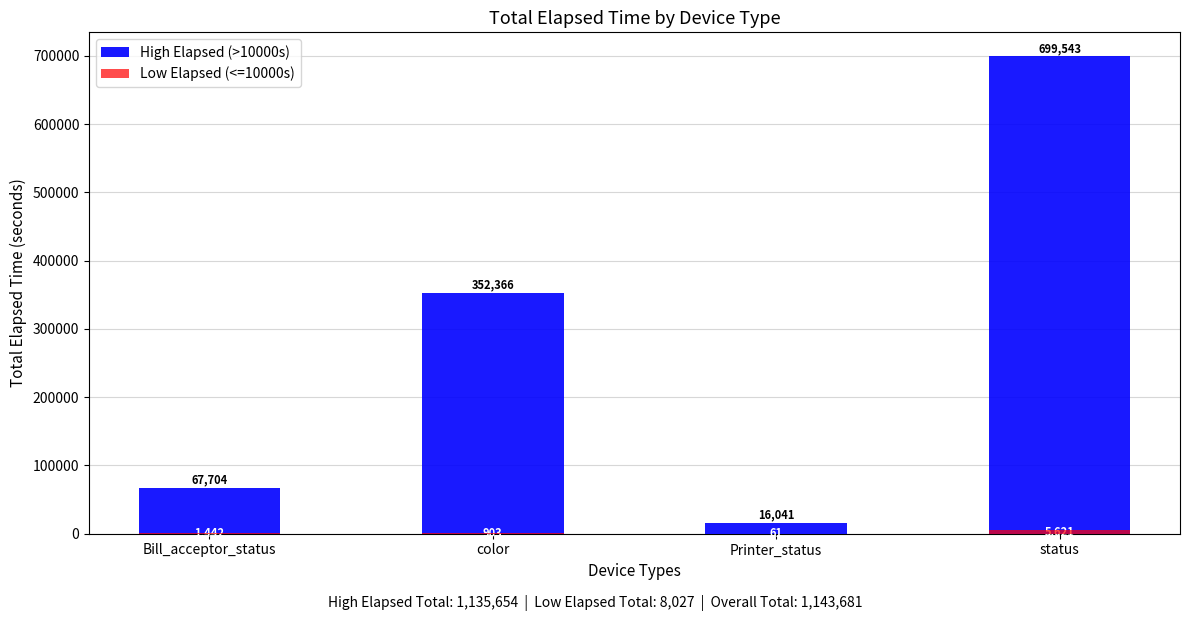

What is the sum of all High Elapsed (>10000s) values?

1135654